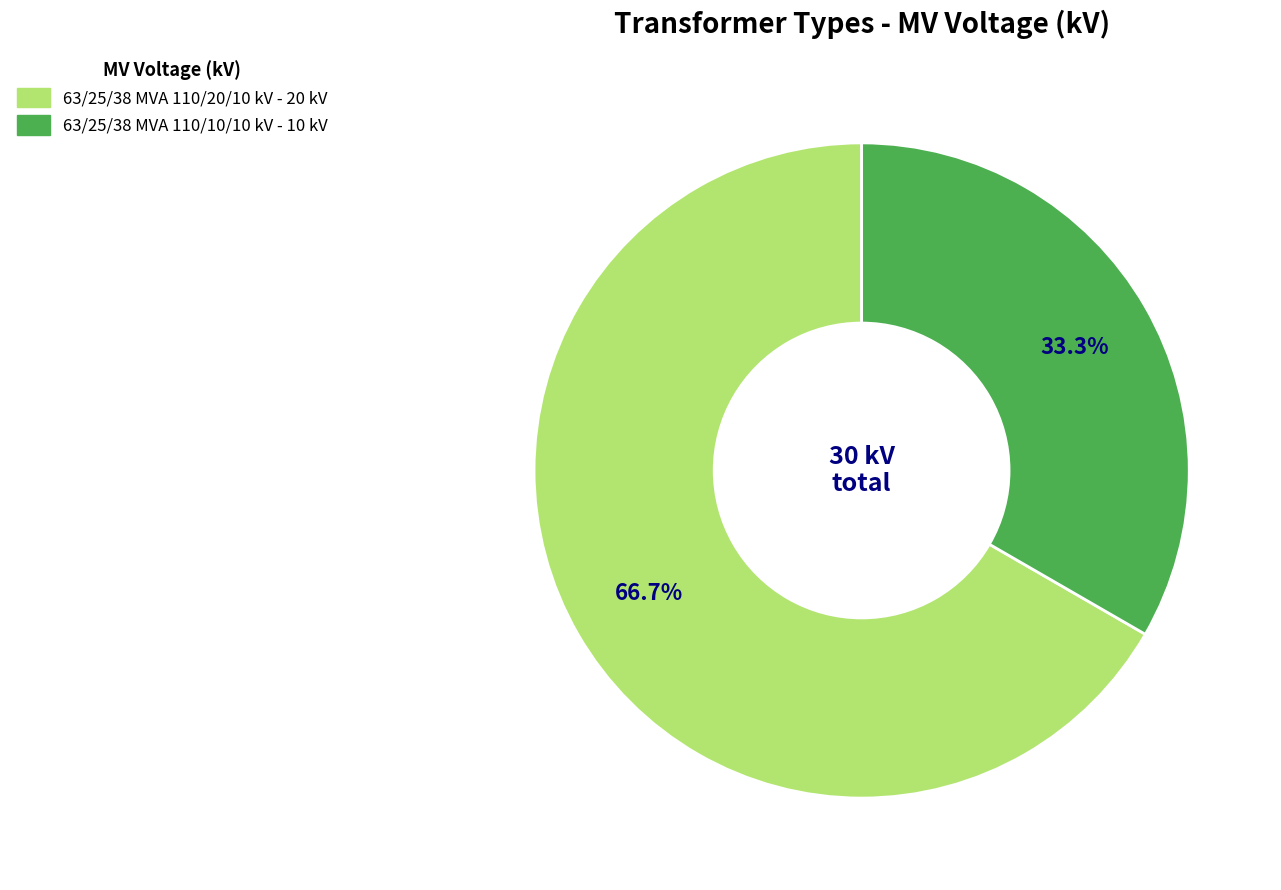

To the nearest percent, what percentage of the pie is 63/25/38 MVA 110/10/10 kV?

33%